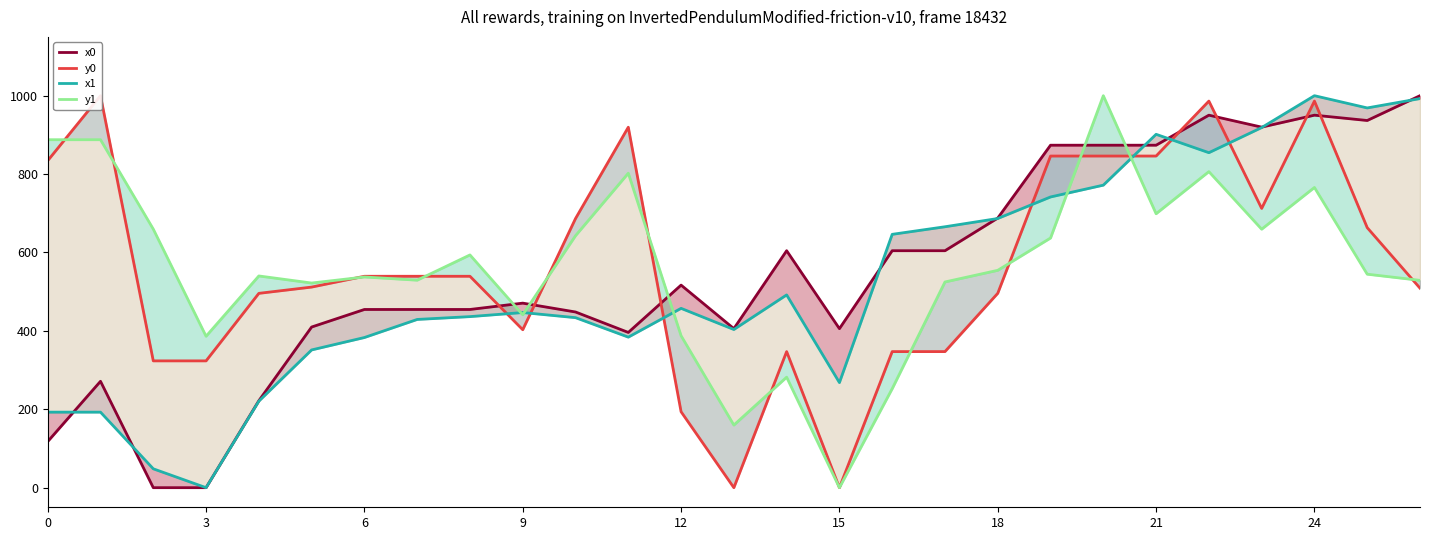

What is the label of the 25th point from the left?

24